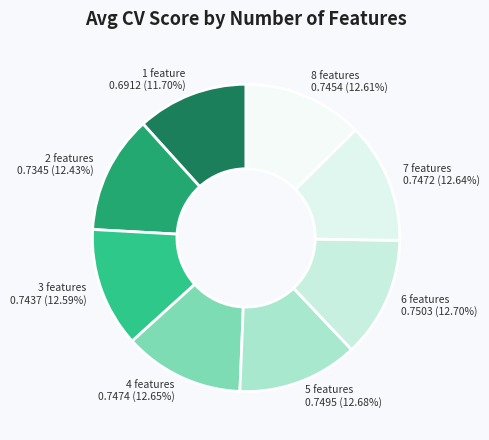

To the nearest percent, what is the average slice percentage?

12%